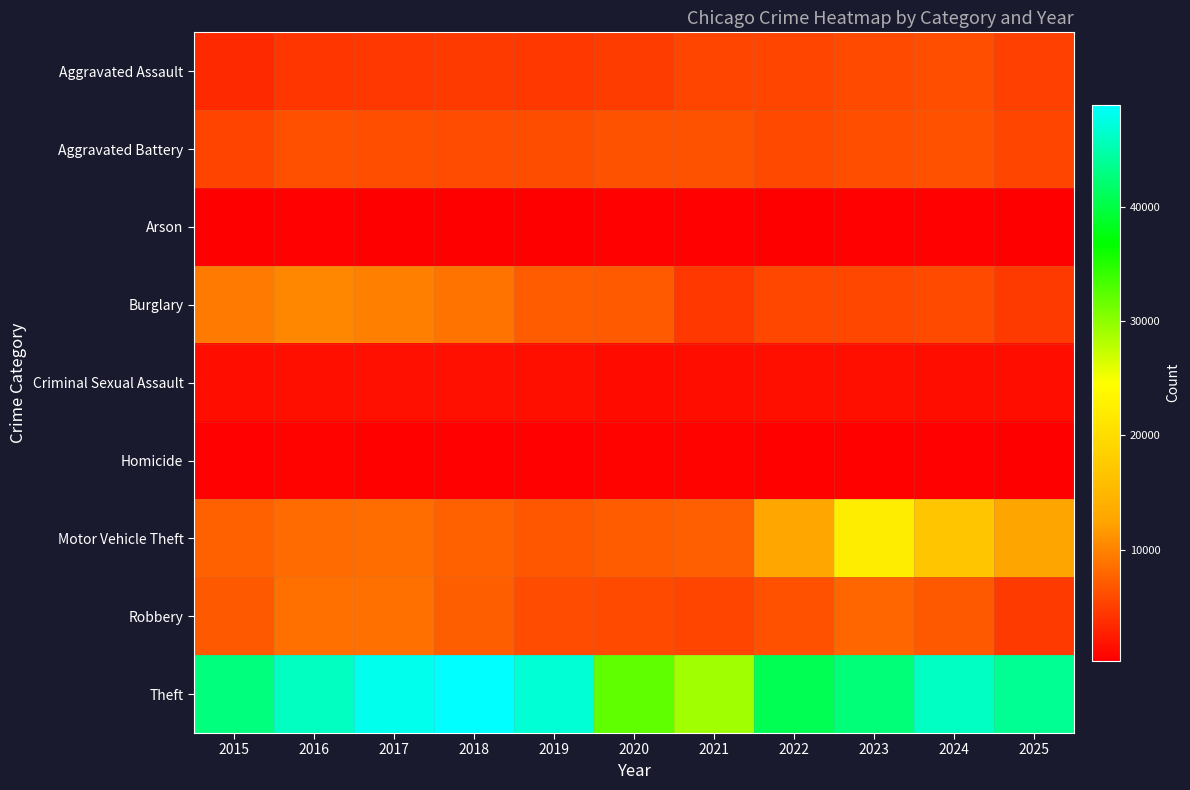

Reading left to right, transcribe all the data shown in this chart.

Aggravated Assault: 2015=3414	2016=4340	2017=4452	2018=4613	2019=4494	2020=4754	2021=5465	2022=5485	2023=5796	2024=6121	2025=5077
Aggravated Battery: 2015=5371	2016=6245	2017=6105	2018=5952	2019=6043	2020=6372	2021=6381	2022=5765	2023=6167	2024=6305	2025=5456
Arson: 2015=333	2016=395	2017=348	2018=280	2019=276	2020=446	2021=398	2022=318	2023=385	2024=380	2025=284
Burglary: 2015=9327	2016=10345	2017=9771	2018=8904	2019=7189	2020=6968	2021=4479	2022=5559	2023=5542	2024=5843	2025=4649
Criminal Sexual Assault: 2015=1355	2016=1461	2017=1554	2018=1569	2019=1512	2020=1174	2021=1333	2022=1428	2023=1443	2024=1381	2025=1337
Homicide: 2015=394	2016=567	2017=535	2018=447	2019=393	2020=605	2021=630	2022=548	2023=488	2024=458	2025=324
Motor Vehicle Theft: 2015=7471	2016=8191	2017=8422	2018=7488	2019=6821	2020=7146	2021=7317	2022=12719	2023=22294	2024=16959	2025=12571
Robbery: 2015=6866	2016=8587	2017=8607	2018=7243	2019=5915	2020=5798	2021=5437	2022=6306	2023=7870	2024=6930	2025=4568
Theft: 2015=42785	2016=45940	2017=48054	2018=48971	2019=46956	2020=32143	2021=29105	2022=40702	2023=42596	2024=46067	2025=43827